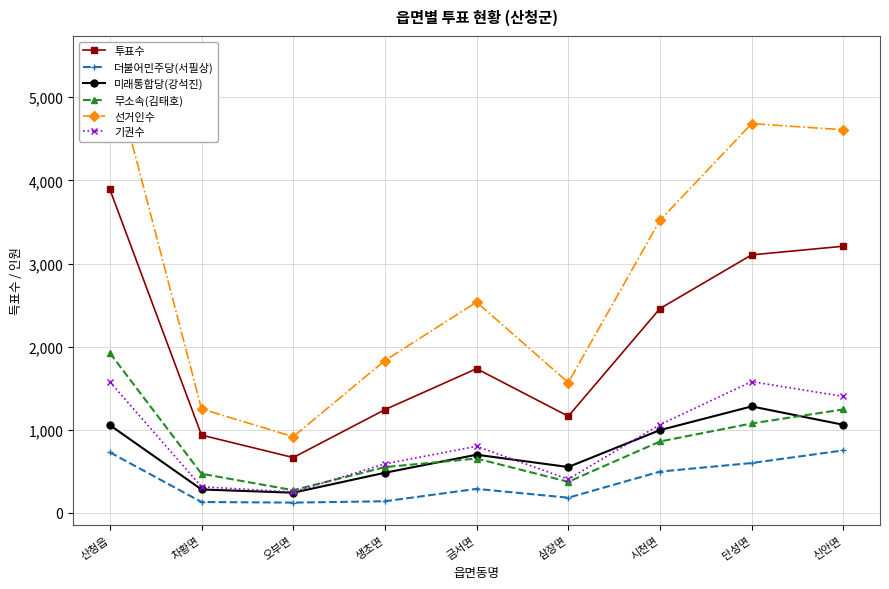

At which label is 미래통합당(강석진) closest to 762?

금서면